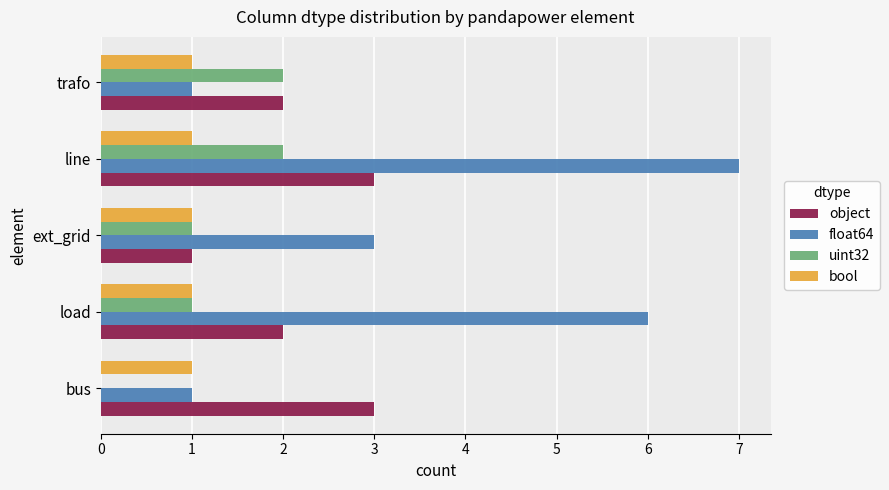

Count the number of data series in this chart.

4